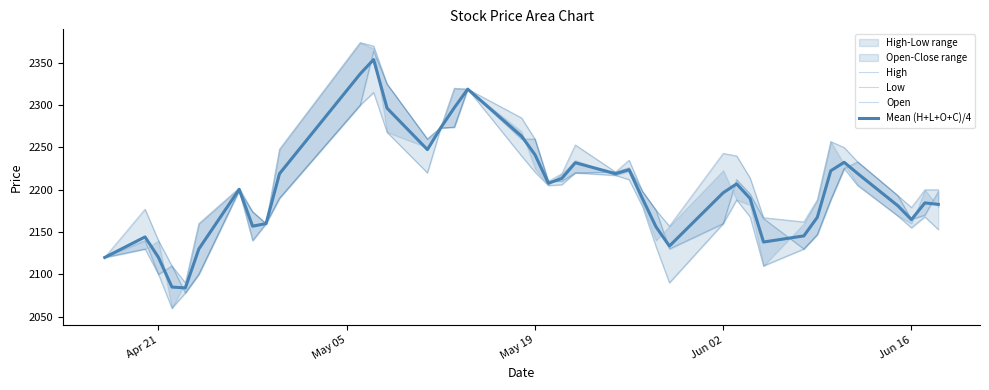

How many interior local valleys does the Mean (H+L+O+C)/4 series have?

8